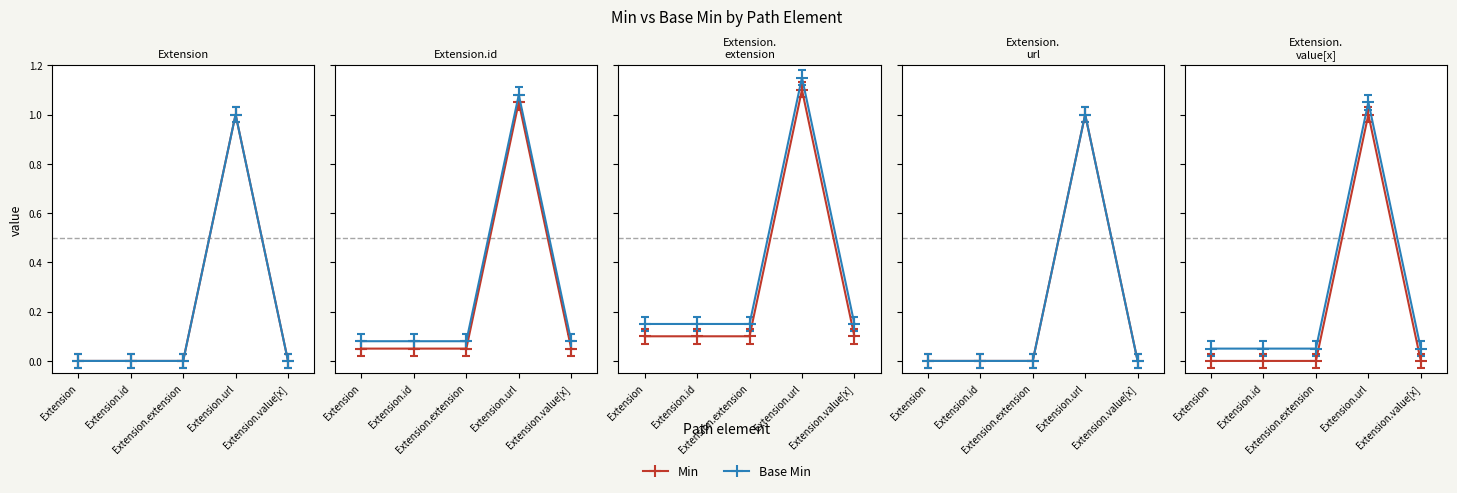

Does the chart display data point markers on the line(s)?

Yes